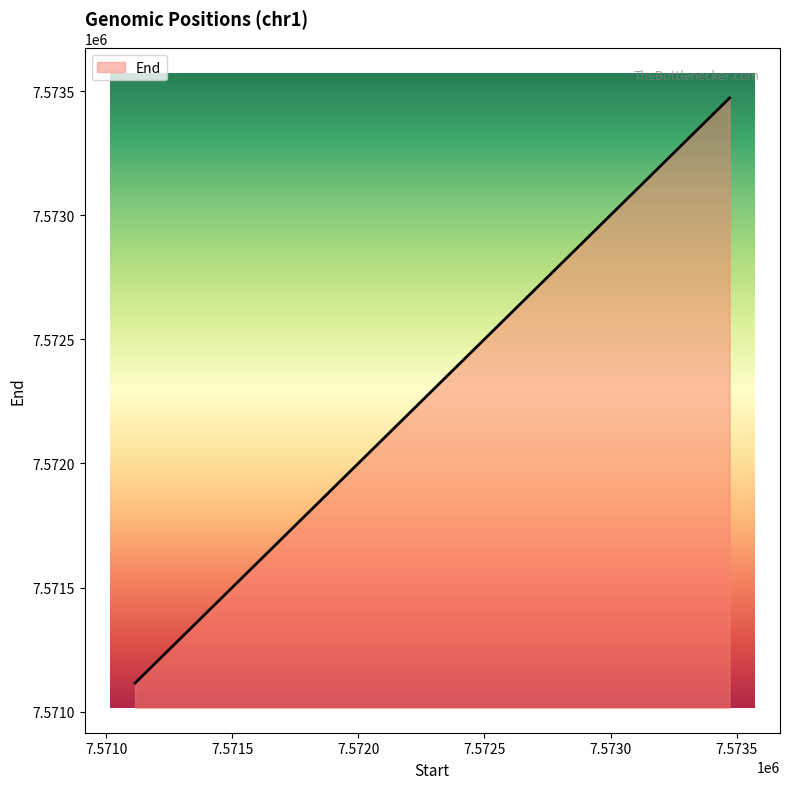

What is the difference between the maximum and minimum values?

2357